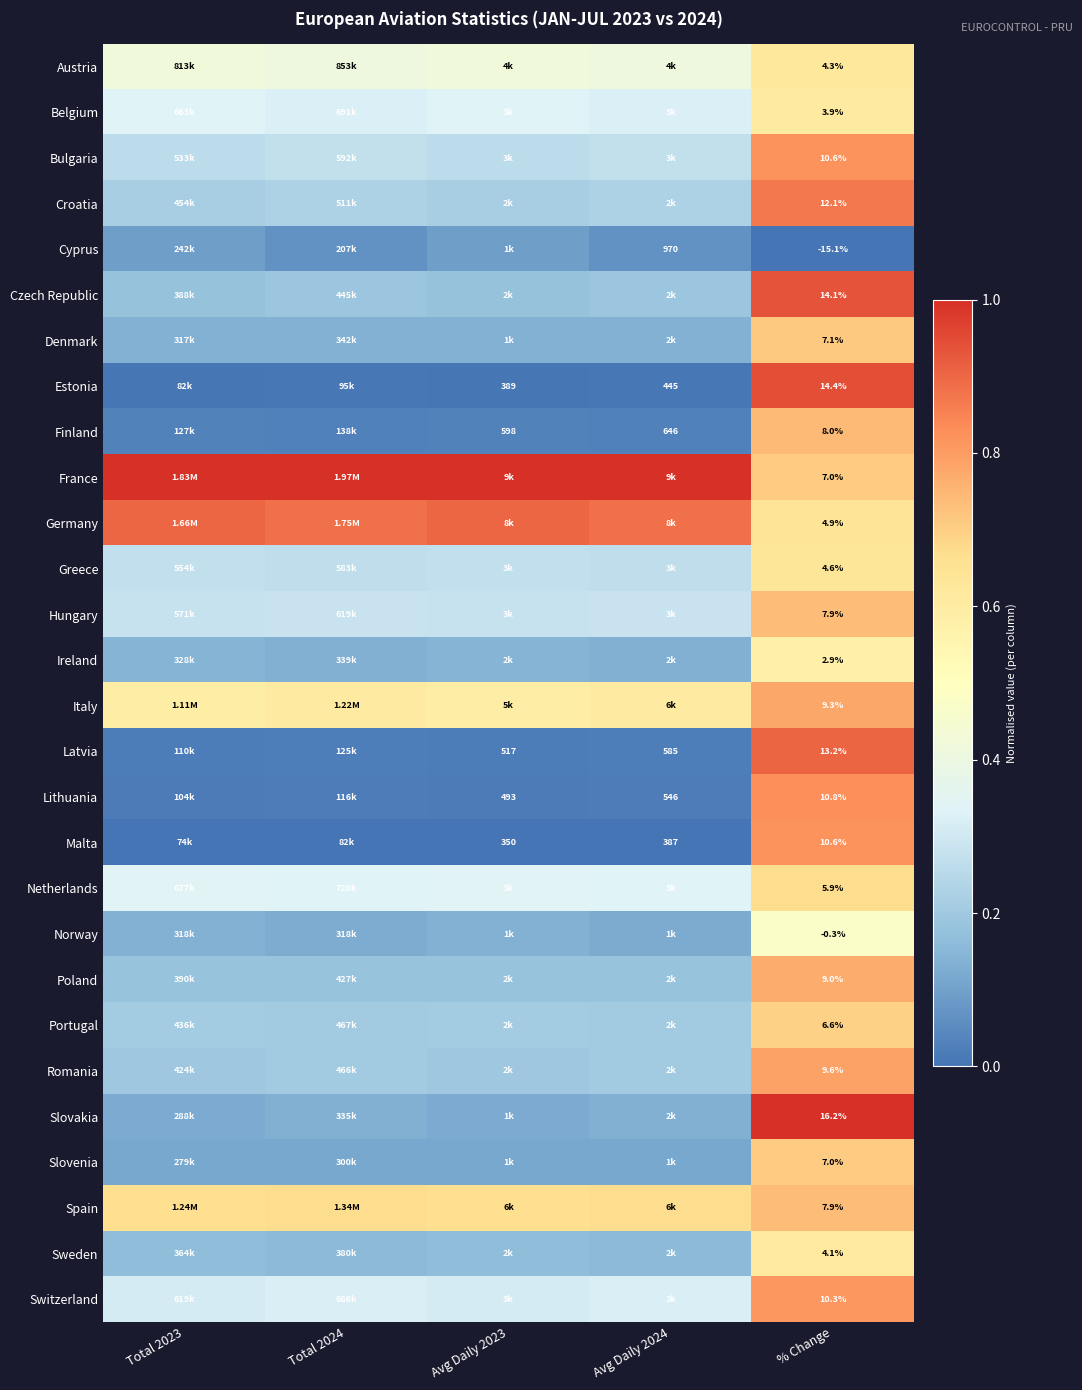

Is it true that Italy equals 0.6 at Avg Daily 2024?

True